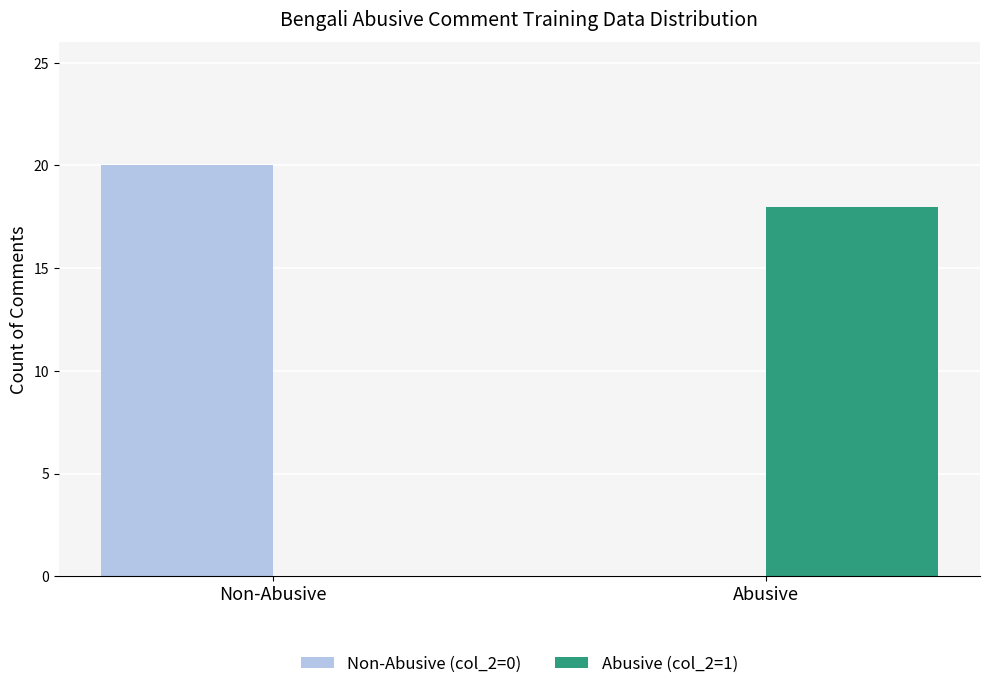

What is the total value across all series at Abusive?

18